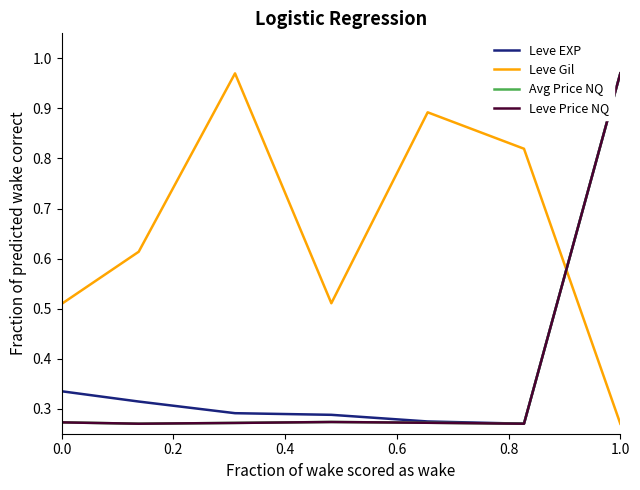

What is the difference between the maximum and minimum values in the Leve Gil series?

0.7